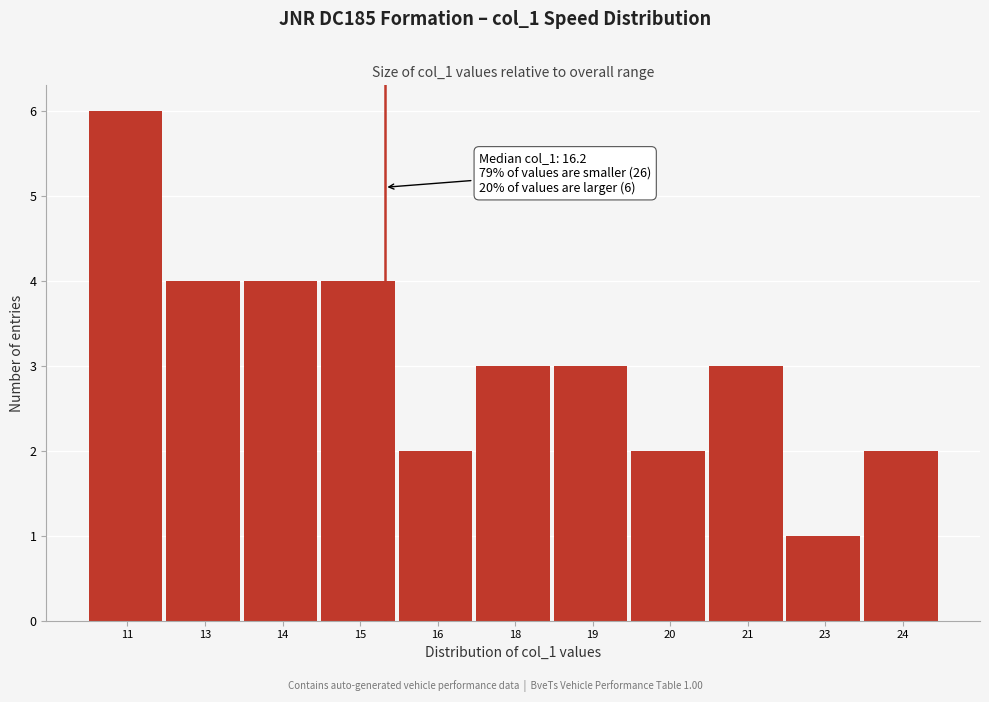

Reading left to right, list all the values displayed in this chart.

6	4	4	4	2	3	3	2	3	1	2